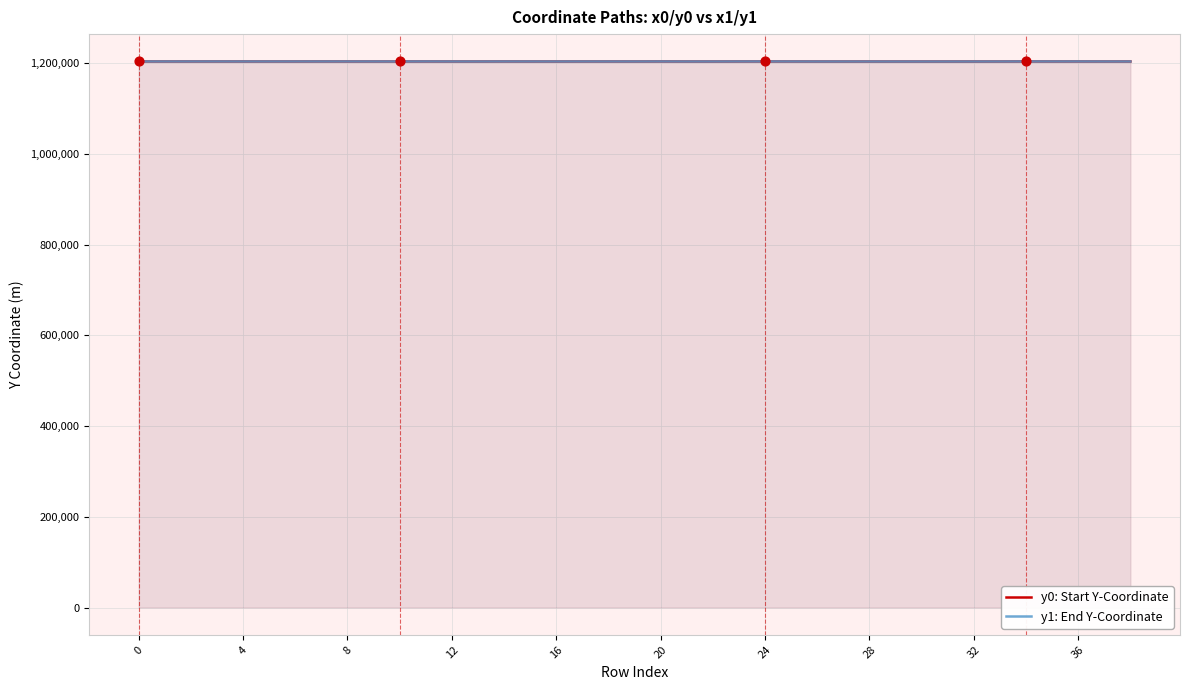

What is the total value across all series at 8?

2407010.9